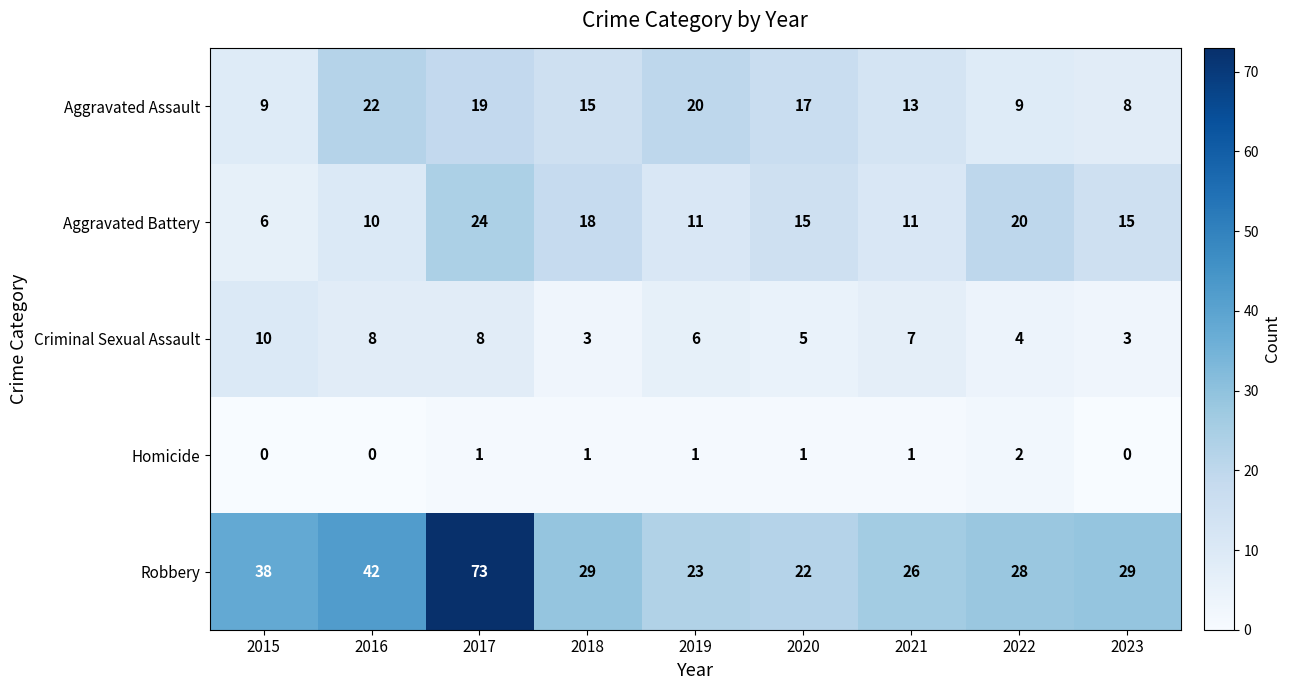

What is the average value of the Criminal Sexual Assault series?

6